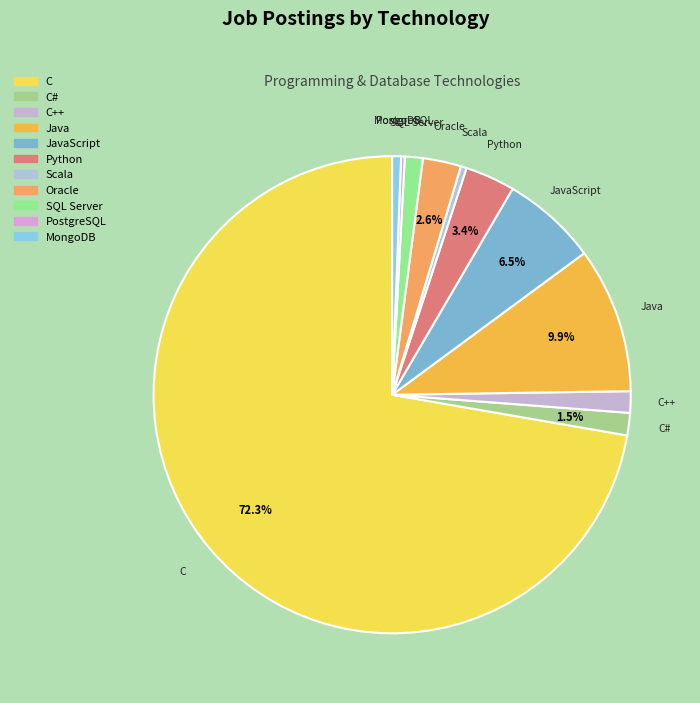

Which has a higher value, C++ or MongoDB?

C++